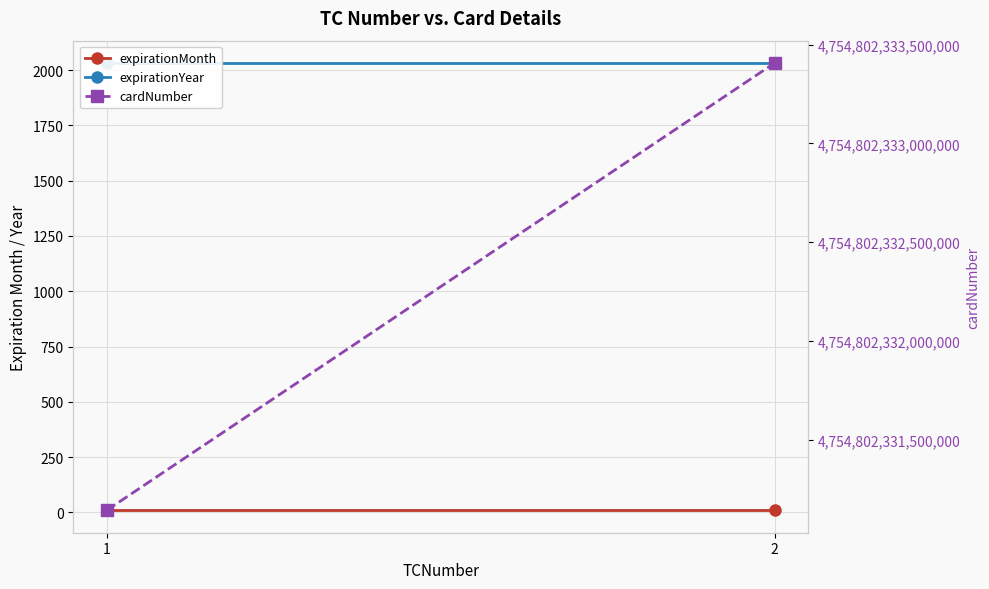

How many data points does each series have?

2